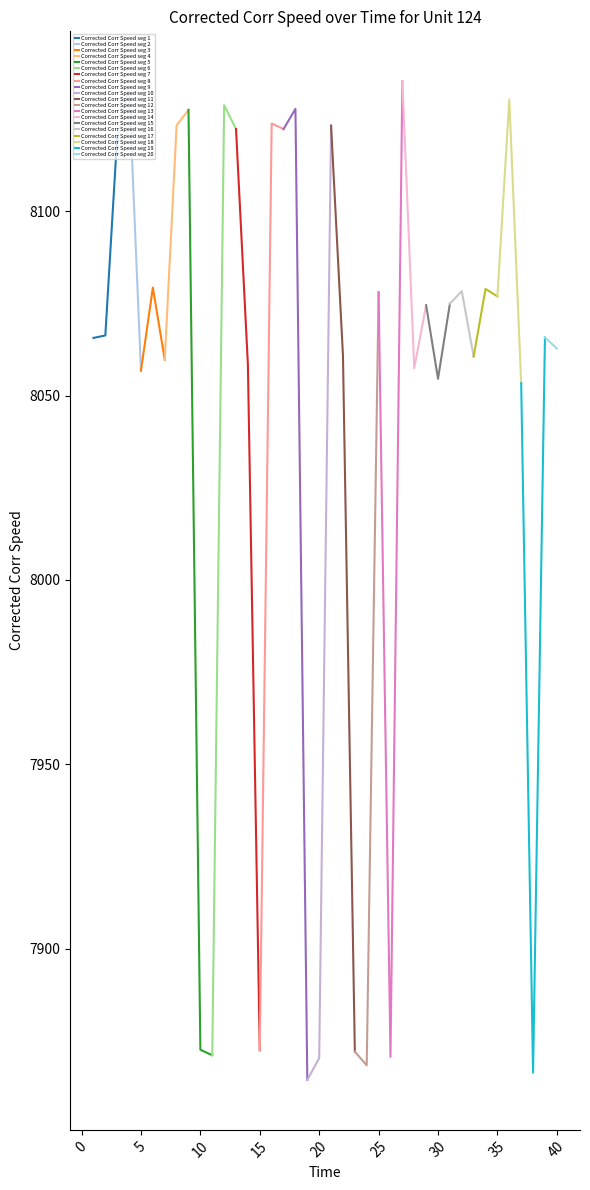

List the labels in order of value, smallest first.

19, 38, 24, 20, 26, 11, 23, 15, 10, 37, 30, 5, 28, 14, 7, 33, 22, 40, 1, 39, 2, 29, 31, 35, 25, 32, 34, 6, 3, 13, 17, 21, 8, 16, 9, 18, 12, 36, 4, 27